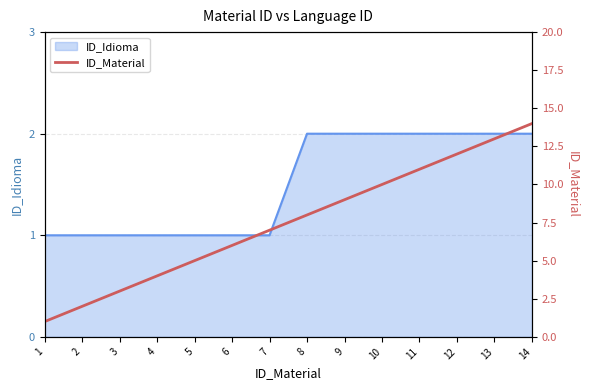

What is the change in value from 7 to 8?

+1